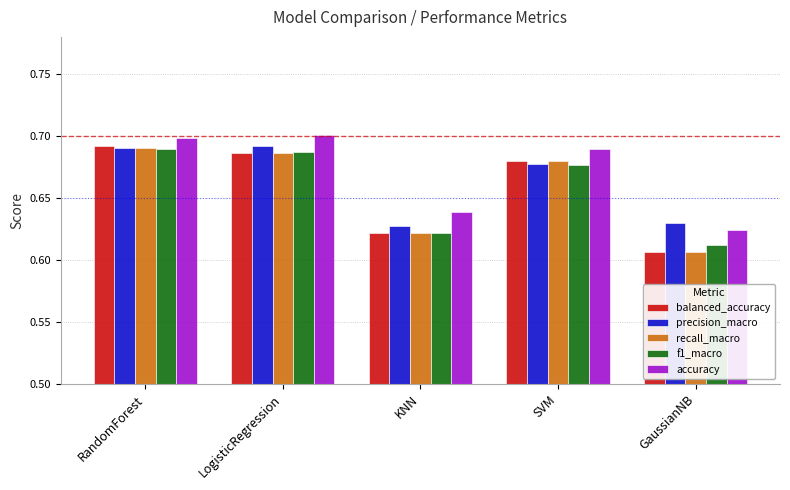

Which category has the lowest value in the accuracy series?

GaussianNB